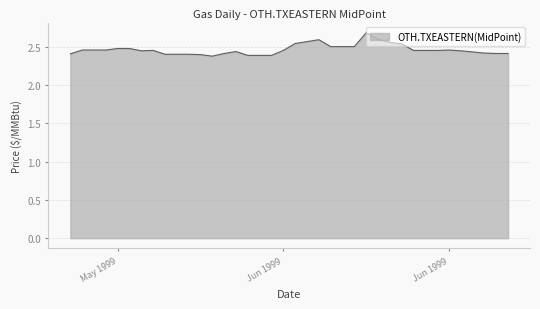

What is the greatest value displayed?

2.7